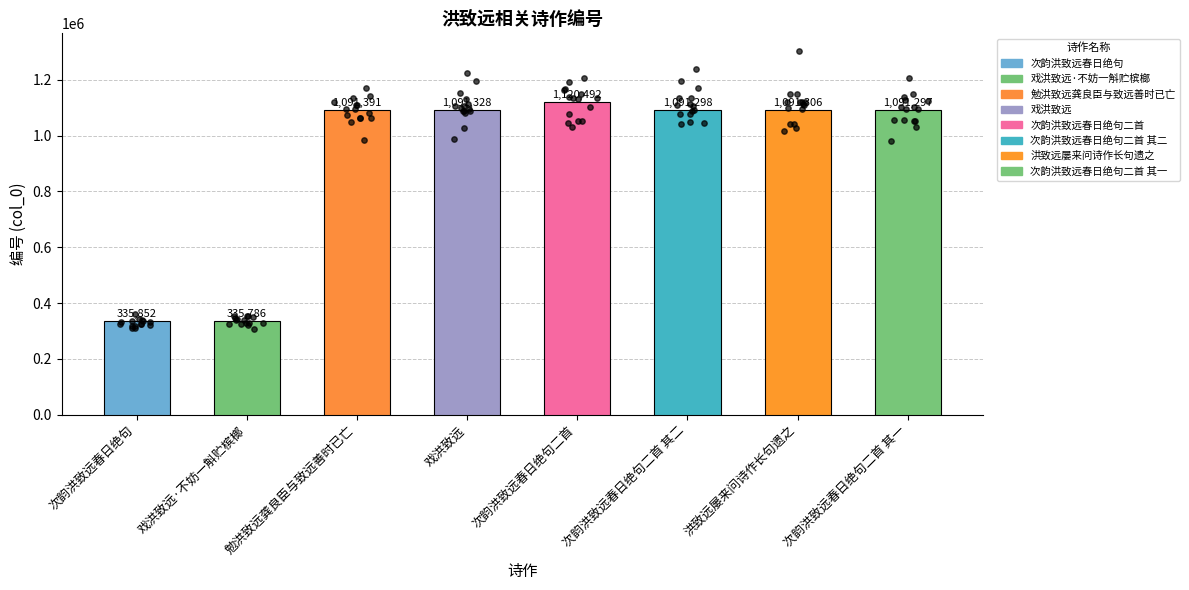

Between 次韵洪致远春日绝句二首 其二 and 洪致远屡来问诗作长句遗之, which is larger?

洪致远屡来问诗作长句遗之